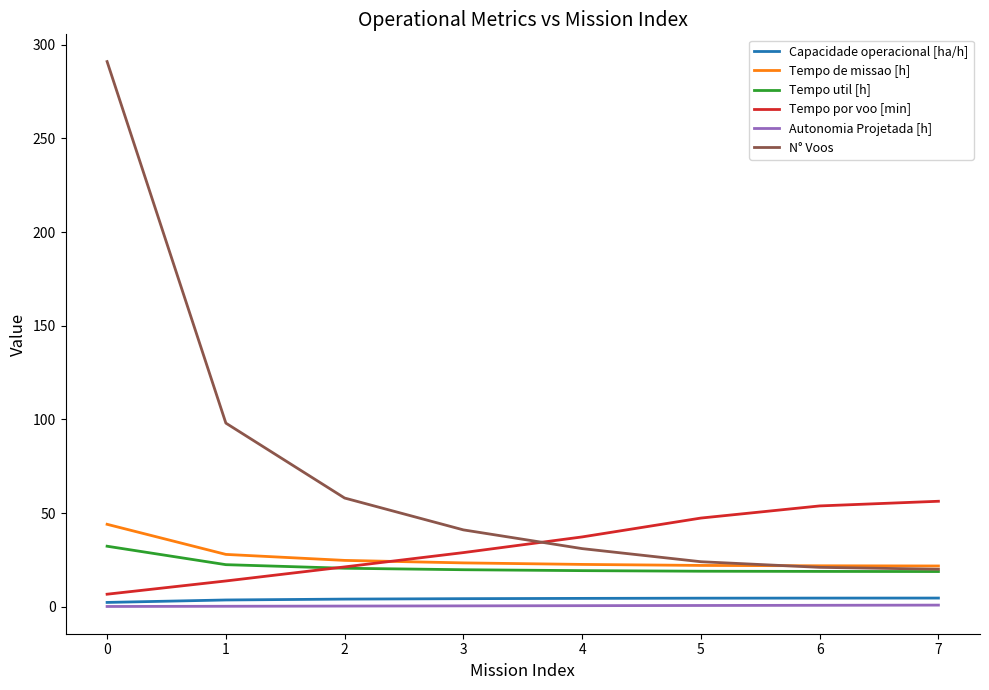

True or false: Capacidade operacional [ha/h] and Tempo util [h] intersect in this chart.

False